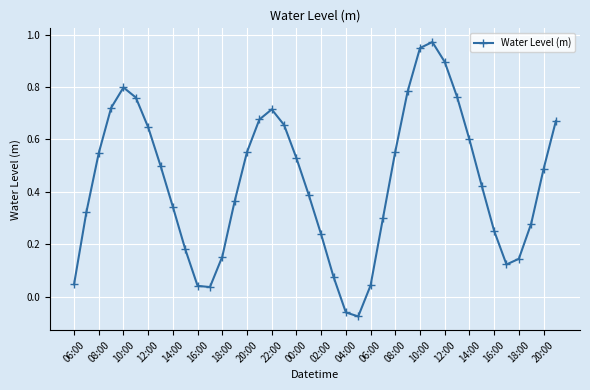

What is the sum of all values?

17.4